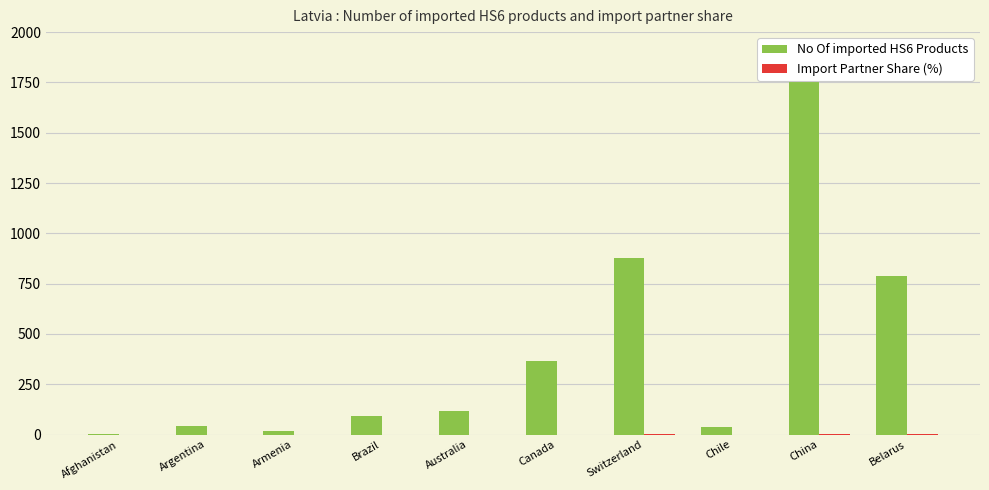

What is the difference between the maximum and minimum values in the Import Partner Share (%) series?

3.6